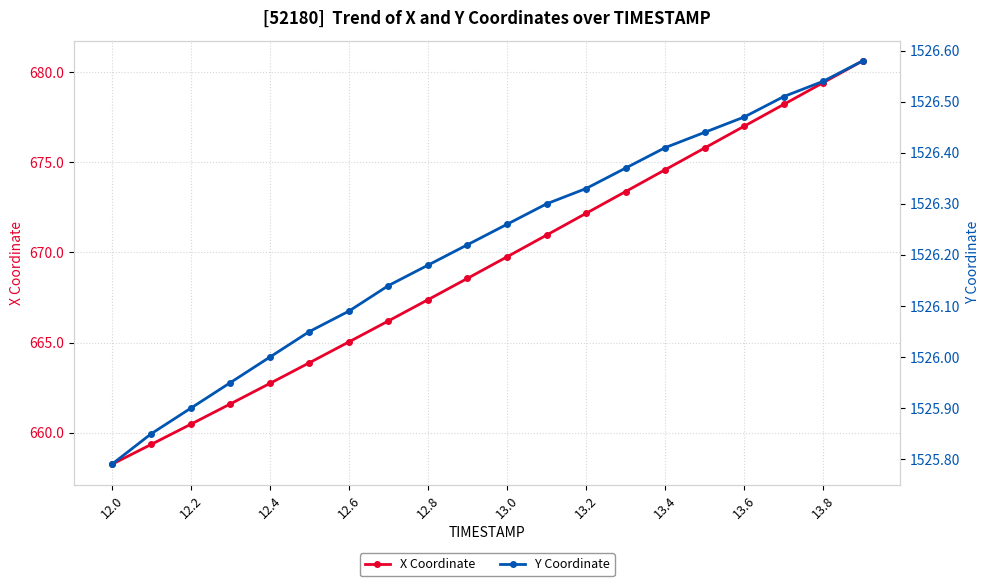

The X Coordinate series shows 679.4 at 13.8. True or false?

True